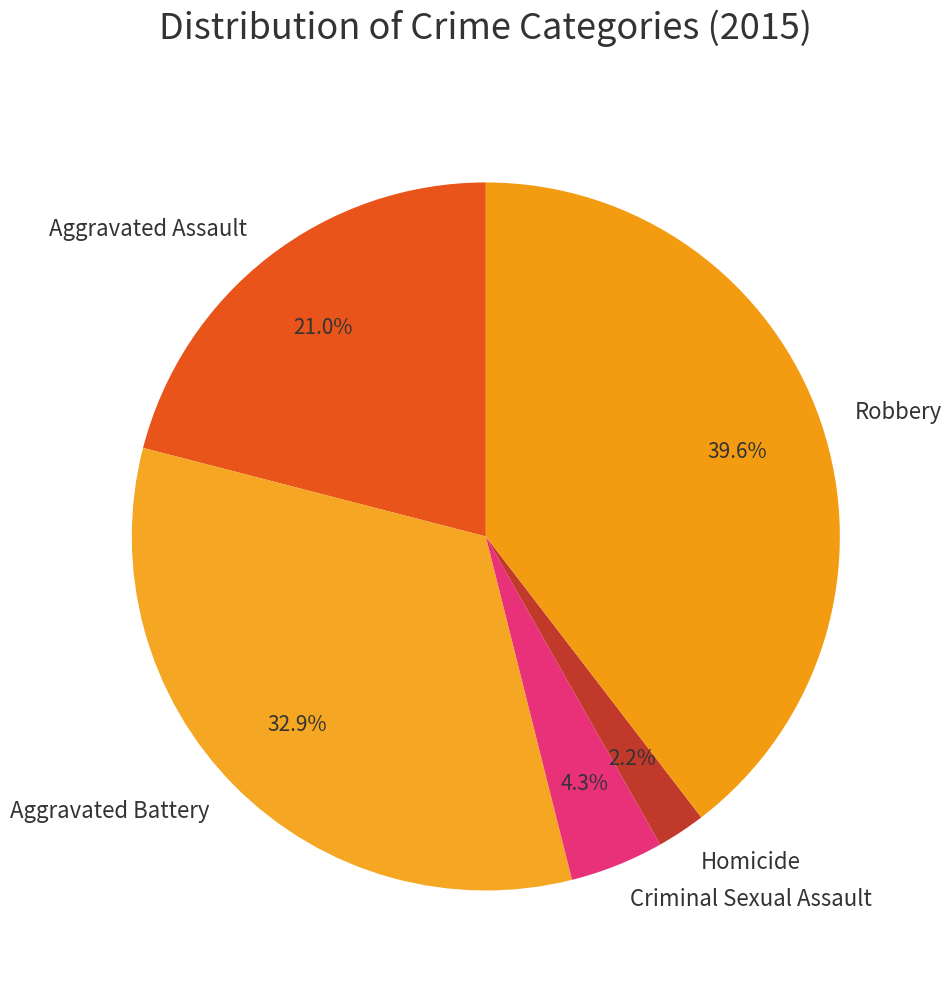

What is the smallest slice in the pie chart?

Homicide